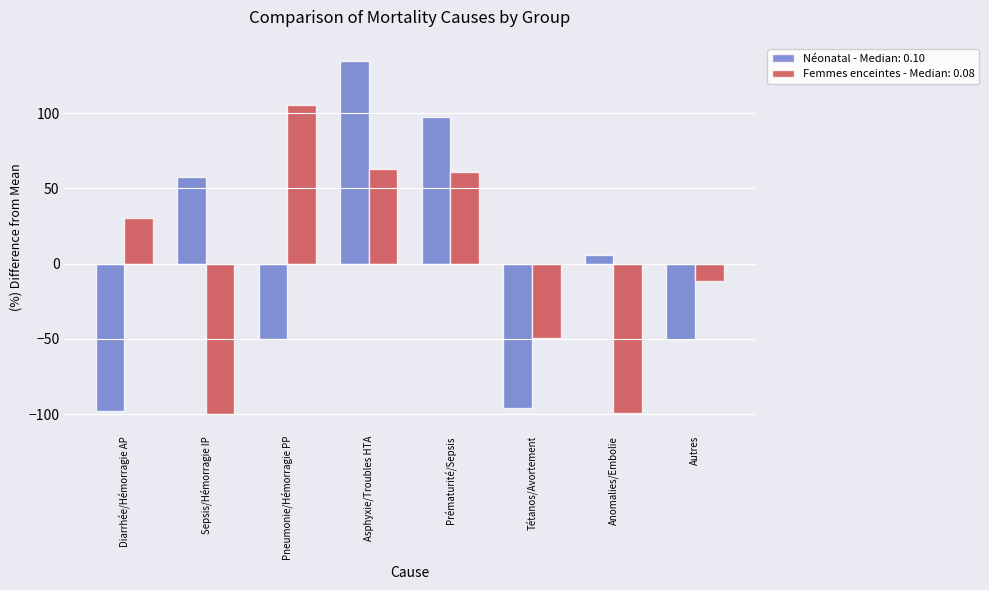

At Tétanos/Avortement, list the series in order from largest to smallest.

Femmes enceintes - Median: 0.08, Néonatal - Median: 0.10